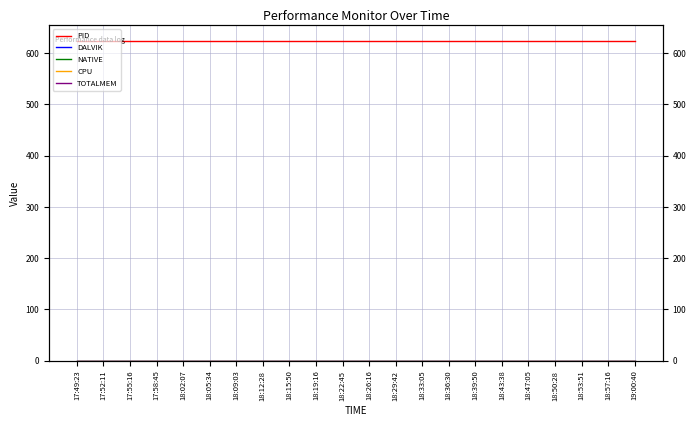

Is this an area chart (filled region under the line)?

No